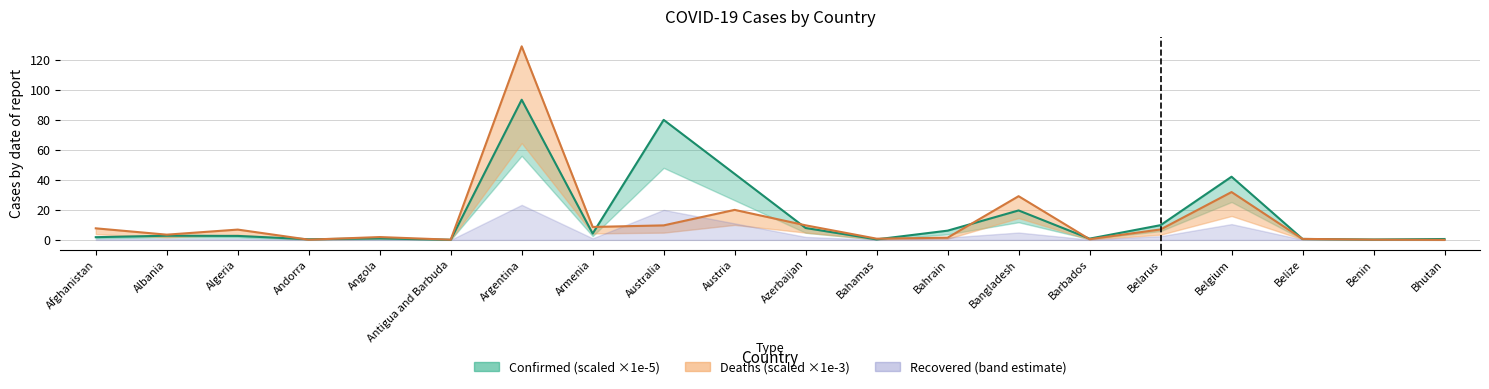

What is the difference between the highest and lowest values at Bhutan?

0.6